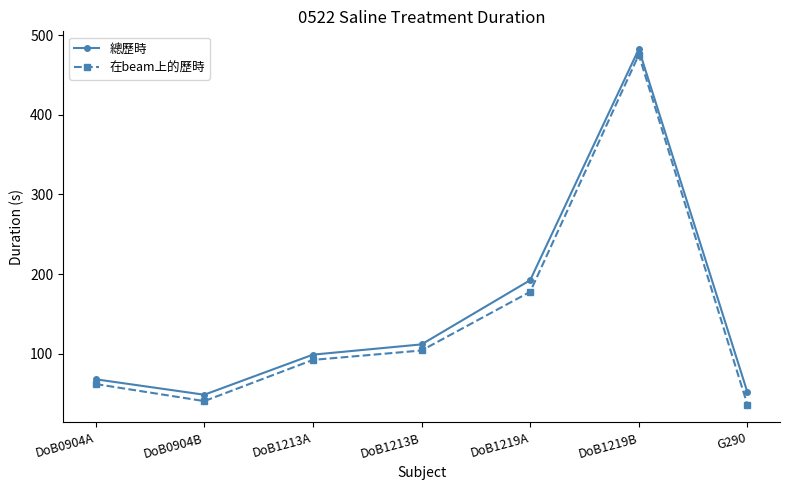

Which category has the highest value in the 總歷時 series?

DoB1219B